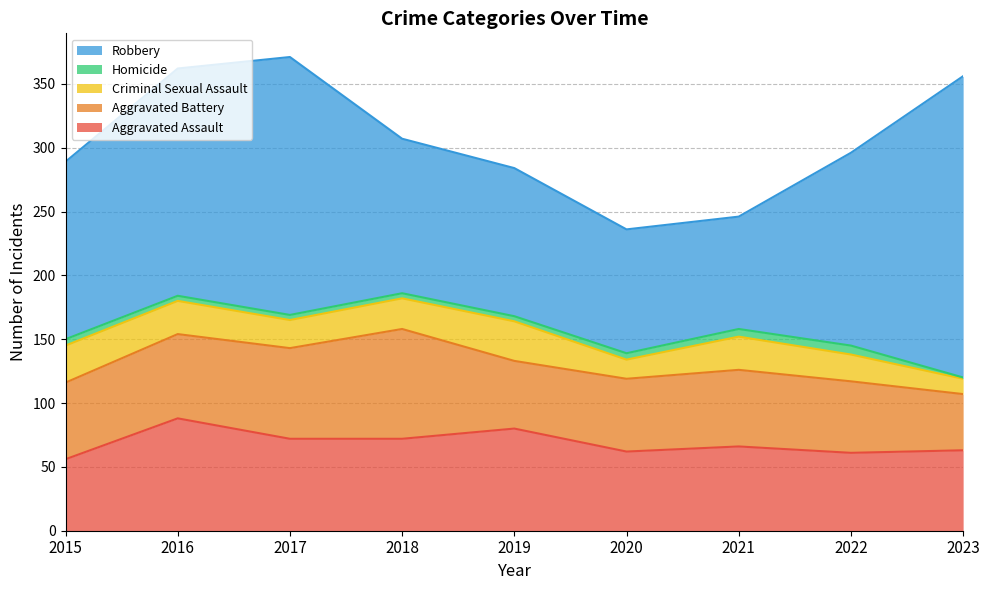

What is the difference between the second highest and second lowest values in the Homicide series?

2